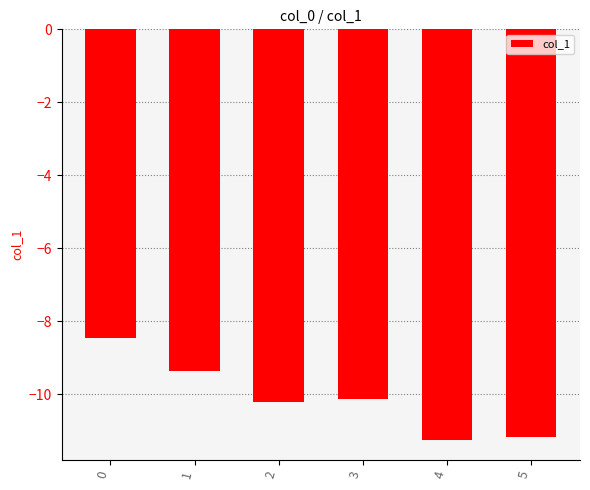

What is the maximum value shown in the chart?

-8.5